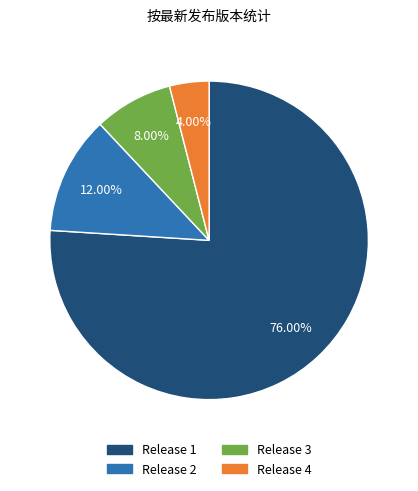

How many slices are in this pie chart?

4